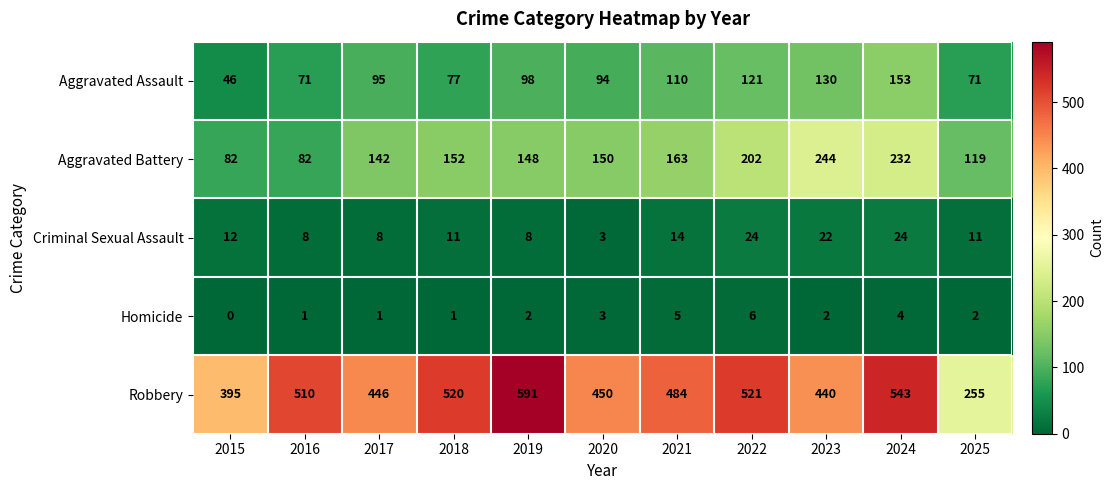

Is the value of Criminal Sexual Assault at 2021 greater than the value of Aggravated Assault at 2017?

No